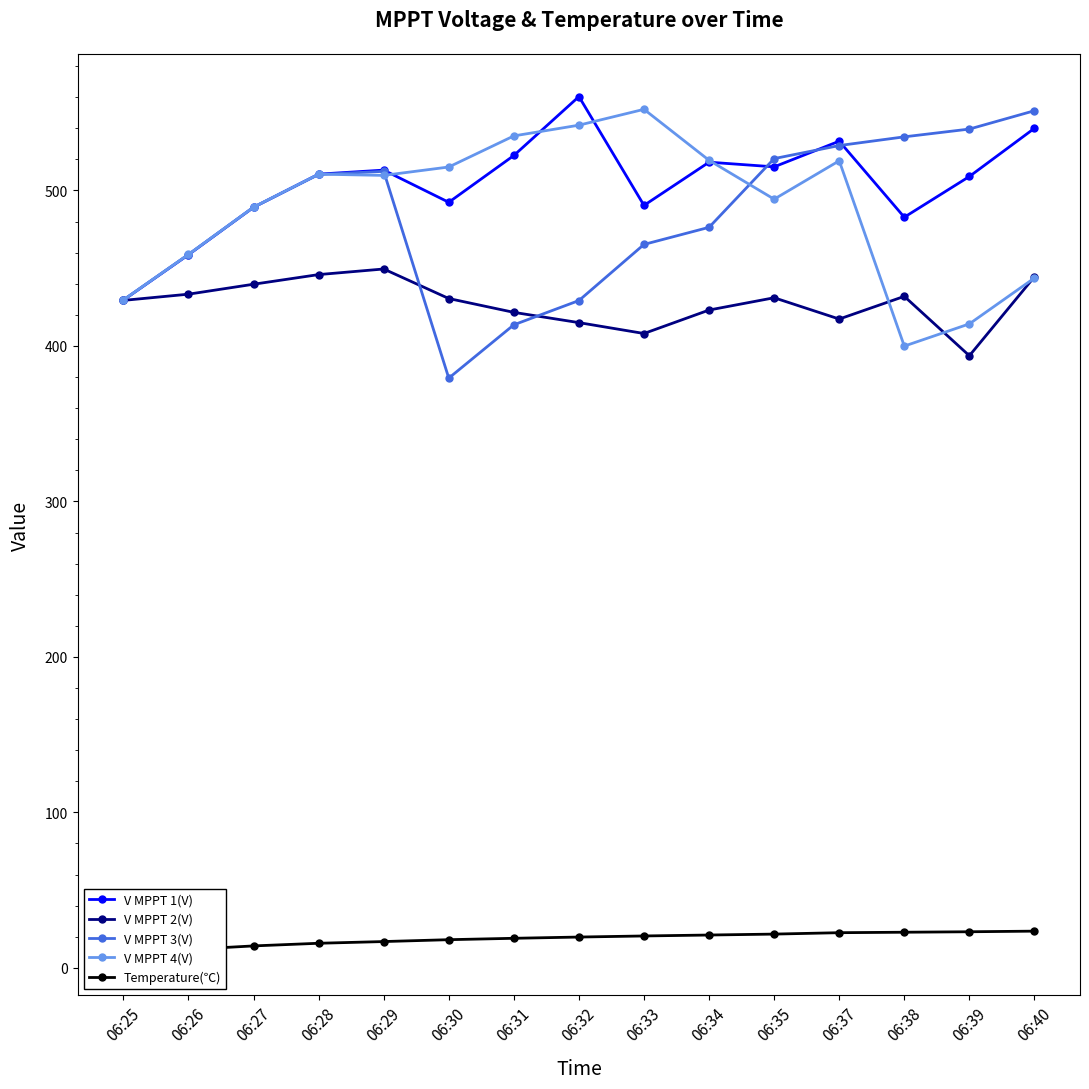

Reading left to right, list all the values displayed in this chart.

V MPPT 1(V): 429.5	458.7	489.2	510.5	513.1	492.4	522.5	560.4	490.4	518.2	515.2	531.7	482.8	509.0	540.0
V MPPT 2(V): 429.3	433.3	439.7	445.9	449.5	430.5	421.6	415.0	408.0	423.1	431.0	417.3	431.9	393.7	444.5
V MPPT 3(V): 429.6	458.8	489.2	510.3	512.3	379.3	413.6	429.2	465.3	476.3	520.5	528.9	534.5	539.5	551.3
V MPPT 4(V): 429.6	458.9	489.3	510.5	509.7	515.1	535.1	542.0	552.2	519.4	494.4	519.1	399.9	414.2	443.7
Temperature(℃): 9.9	11.8	14.1	15.8	16.9	18.1	19.0	19.8	20.5	21.1	21.7	22.6	22.9	23.2	23.6